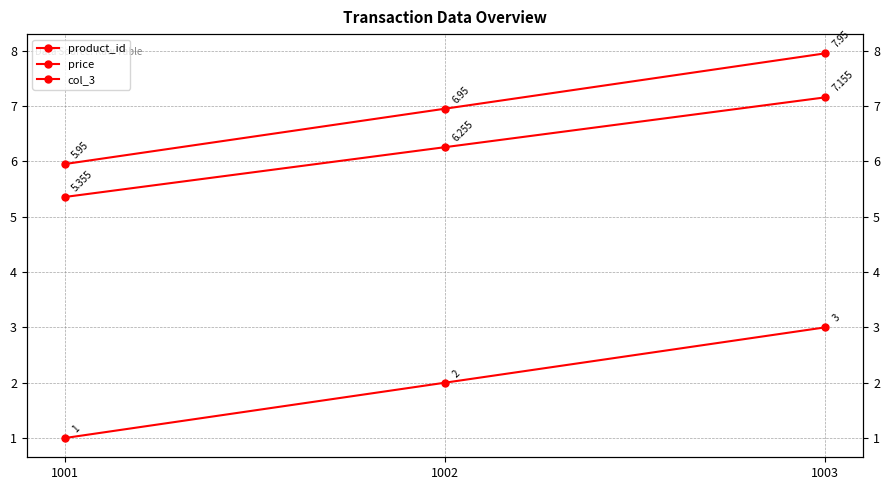

Which series has the largest range (max minus min)?

product_id